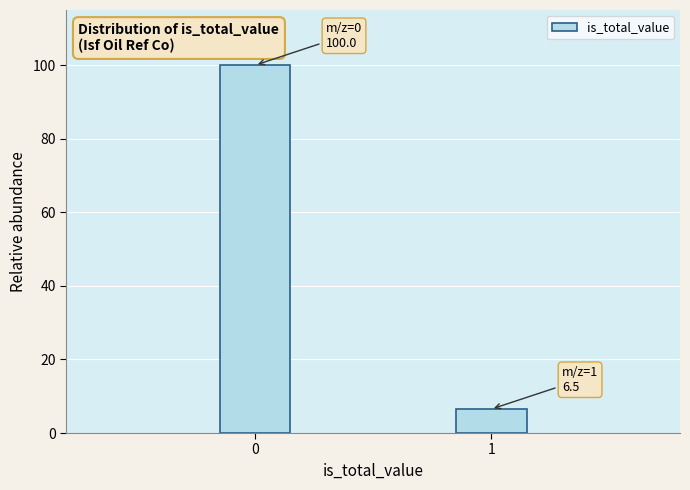

Reading left to right, extract all data points from this chart.

0=100.0	1=6.5